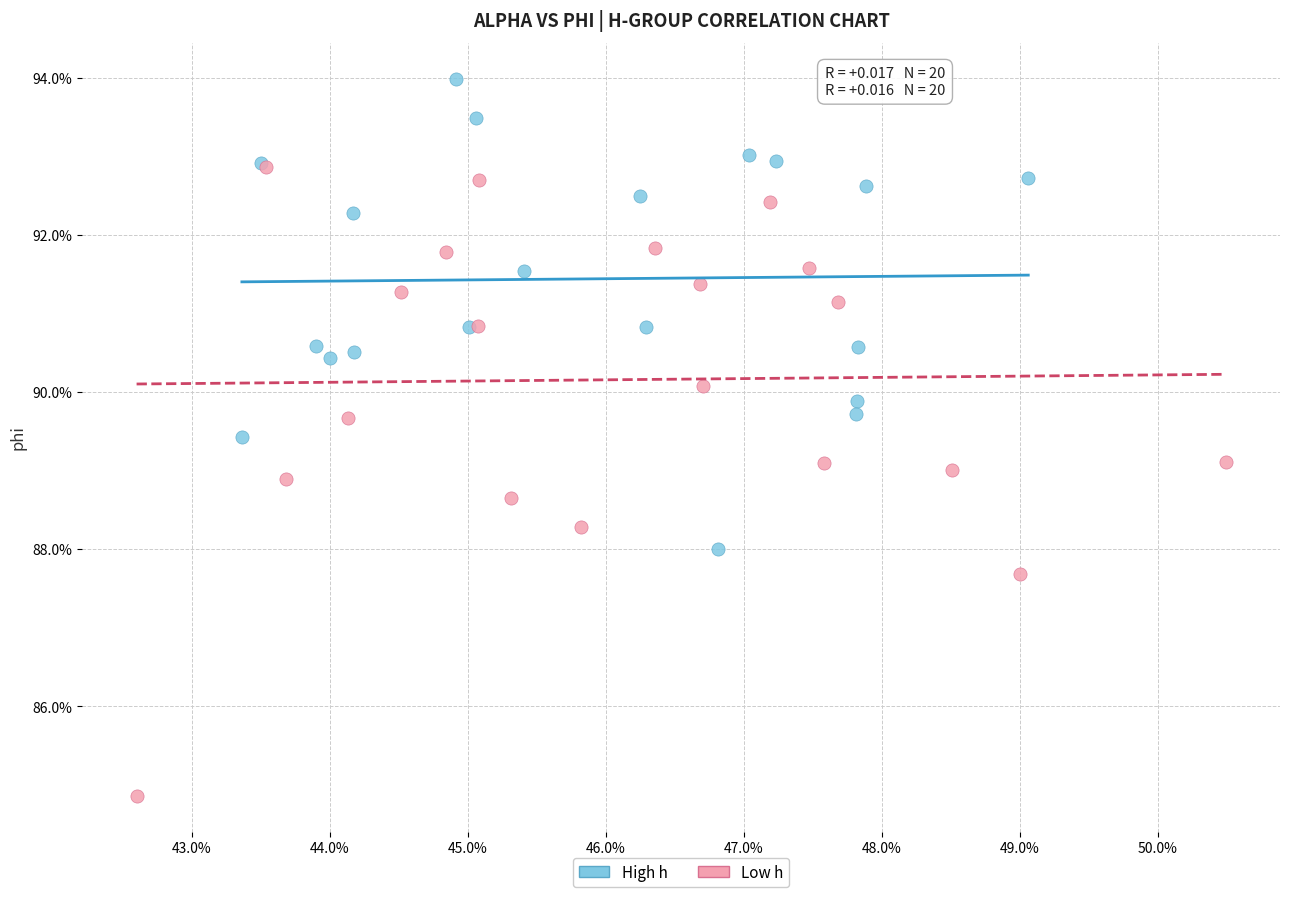

What are all the series names shown in the legend?

High h, Low h